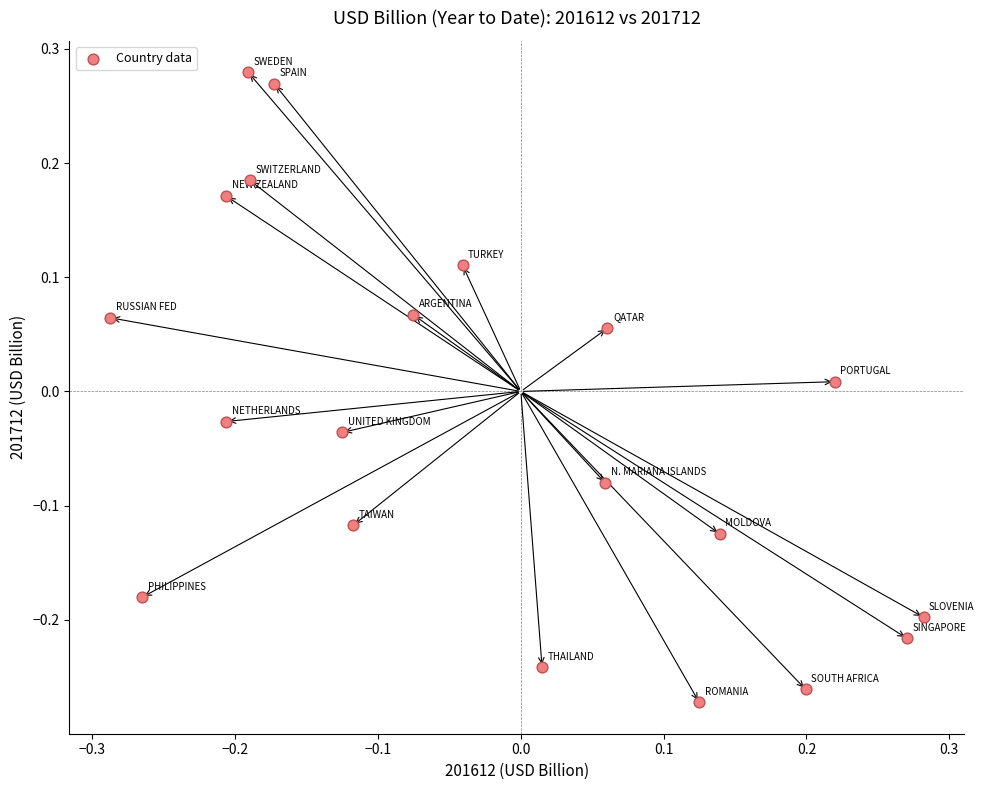

What is the range of Y values (max minus min)?

0.6